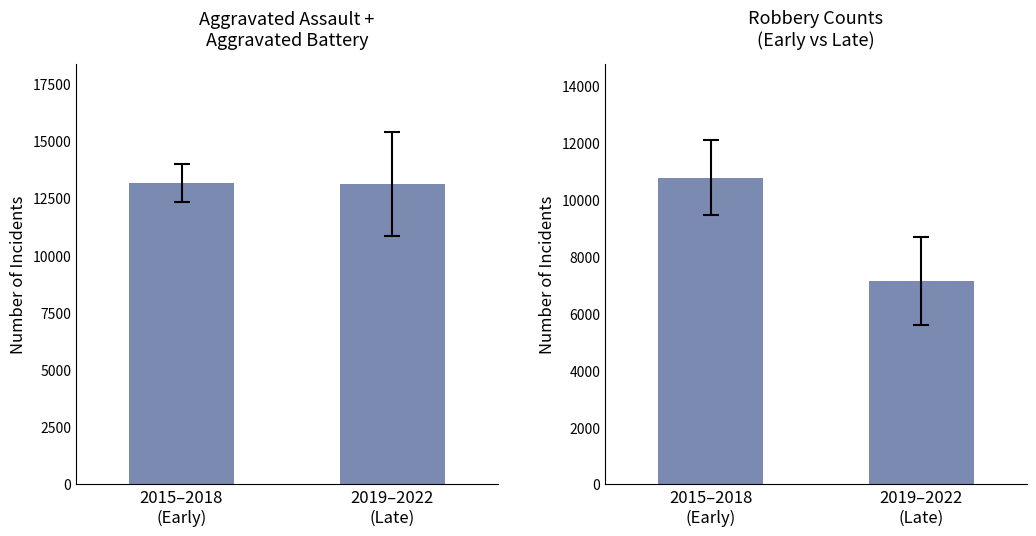

Which series has the largest range (max minus min)?

Robbery Counts
(Early vs Late)